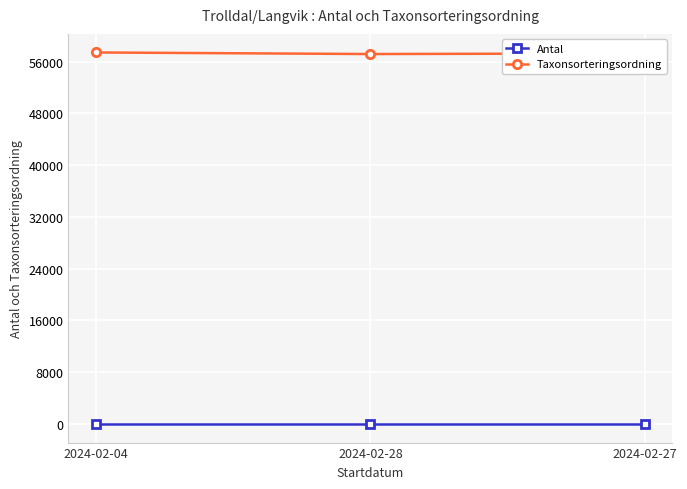

What is the lowest value of the Taxonsorteringsordning series?

57181